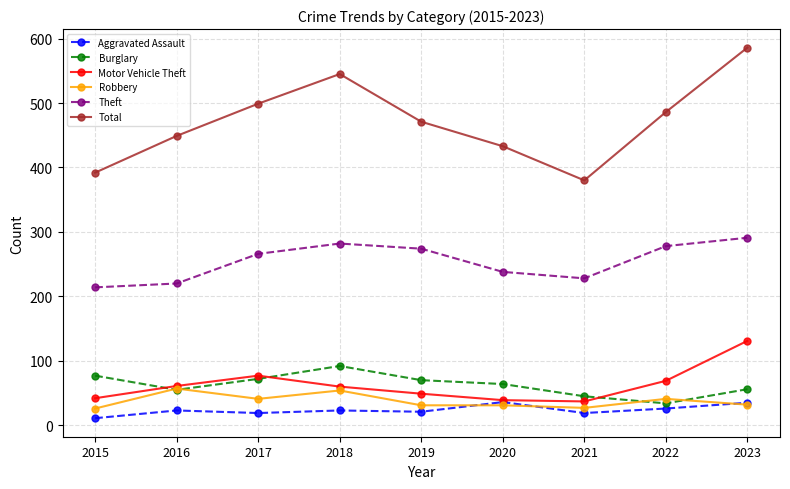

Is the value of Burglary at 2019 greater than the value of Aggravated Assault at 2016?

Yes